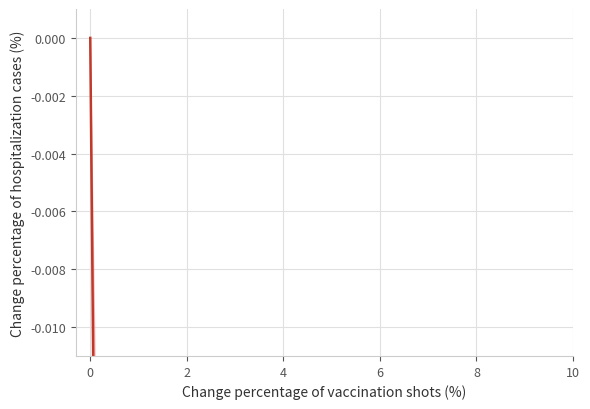

What is the sum of all values?

-6.8